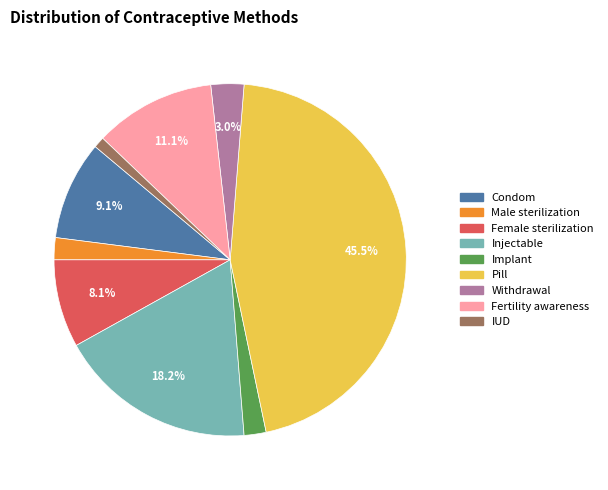

The Fertility awareness slice represents 11% of the pie. True or false?

True